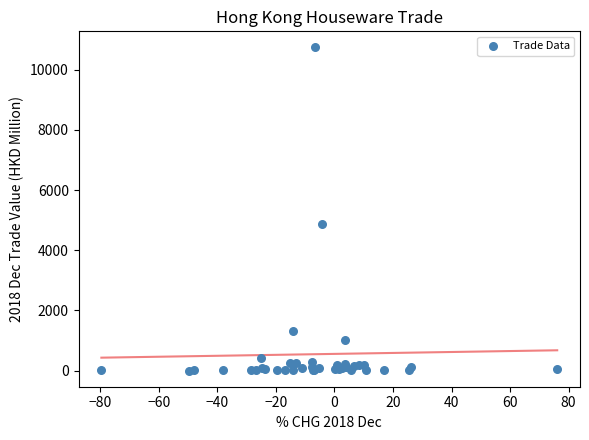

What Y value in the scatter plot is closest to 5369?

4880.7